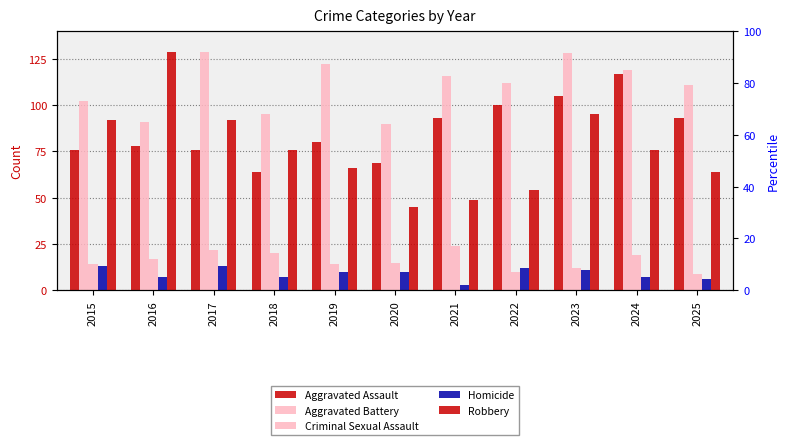

Between 2023 and 2025, which series saw the biggest shift?

Robbery